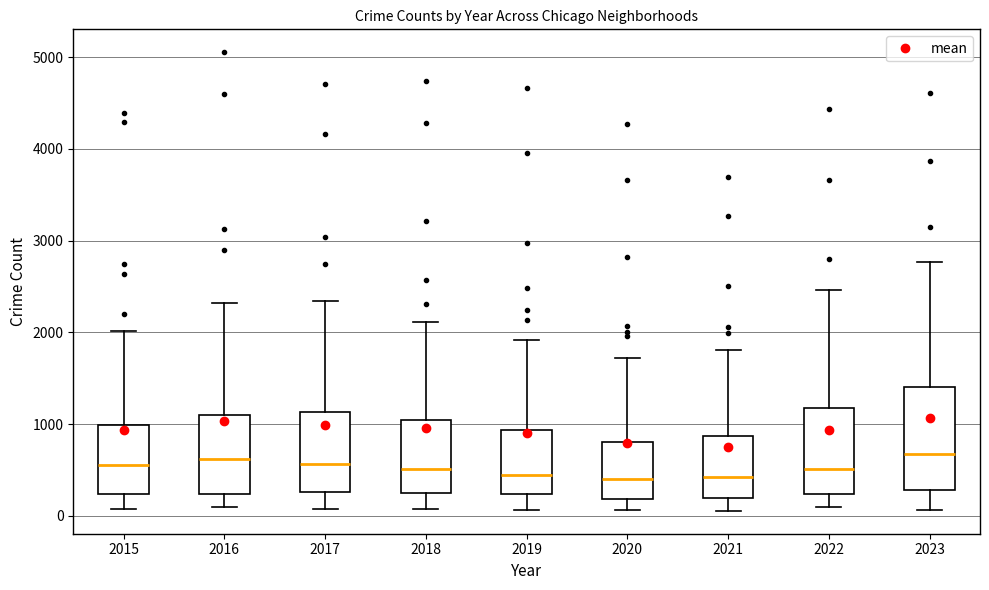

Reading left to right, transcribe this box plot: for each box, give where its median line is, the range the box spans, and where its two whiskers end, as read against the y-axis. The values are not printed on the chart, so give them approximately, as read against the axis.

2015: median 600, box 200 to 1000, whiskers 100 to 2000
2016: median 600, box 200 to 1100, whiskers 100 to 2300
2017: median 600, box 300 to 1100, whiskers 100 to 2300
2018: median 500, box 200 to 1000, whiskers 100 to 2100
2019: median 400, box 200 to 900, whiskers 100 to 1900
2020: median 400, box 200 to 800, whiskers 100 to 1700
2021: median 400, box 200 to 900, whiskers 100 to 1800
2022: median 500, box 200 to 1200, whiskers 100 to 2500
2023: median 700, box 300 to 1400, whiskers 100 to 2800